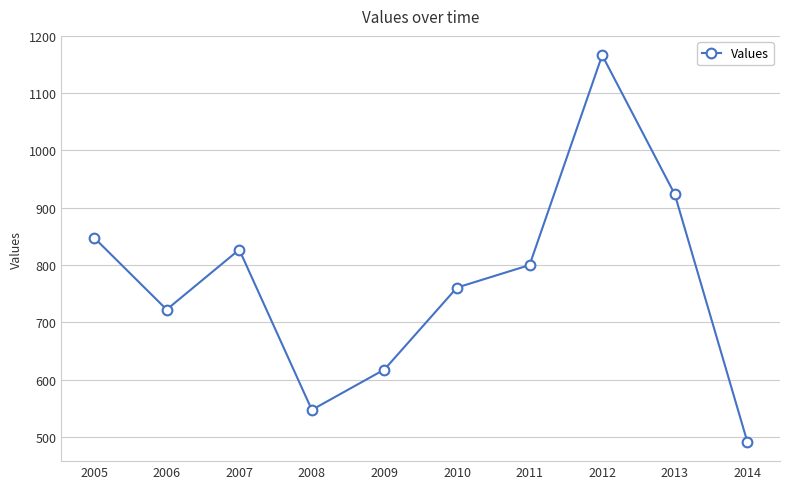

At which label does the data first exceed 800?

2005